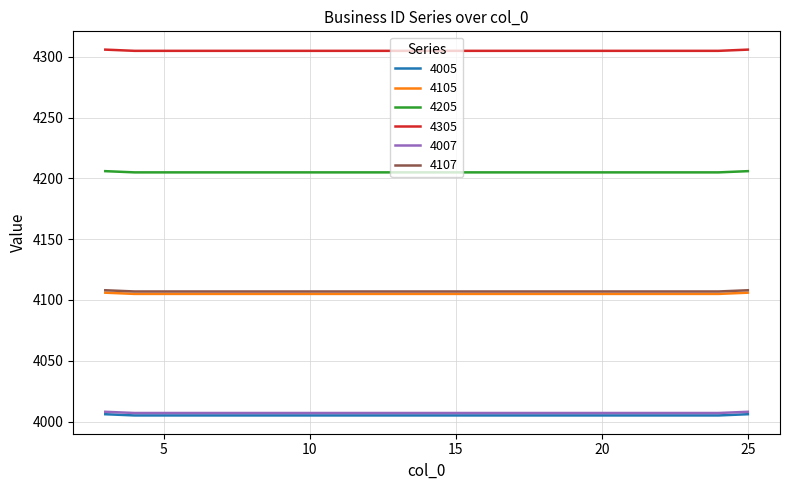

What are all the series names shown in the legend?

4005, 4105, 4205, 4305, 4007, 4107